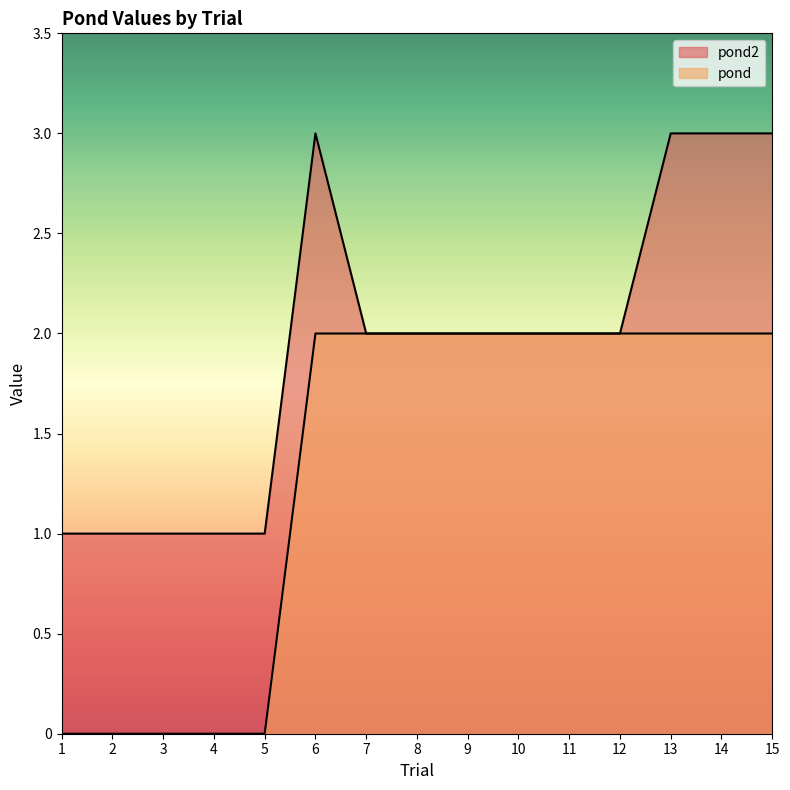

How many lines are shown in the chart?

2